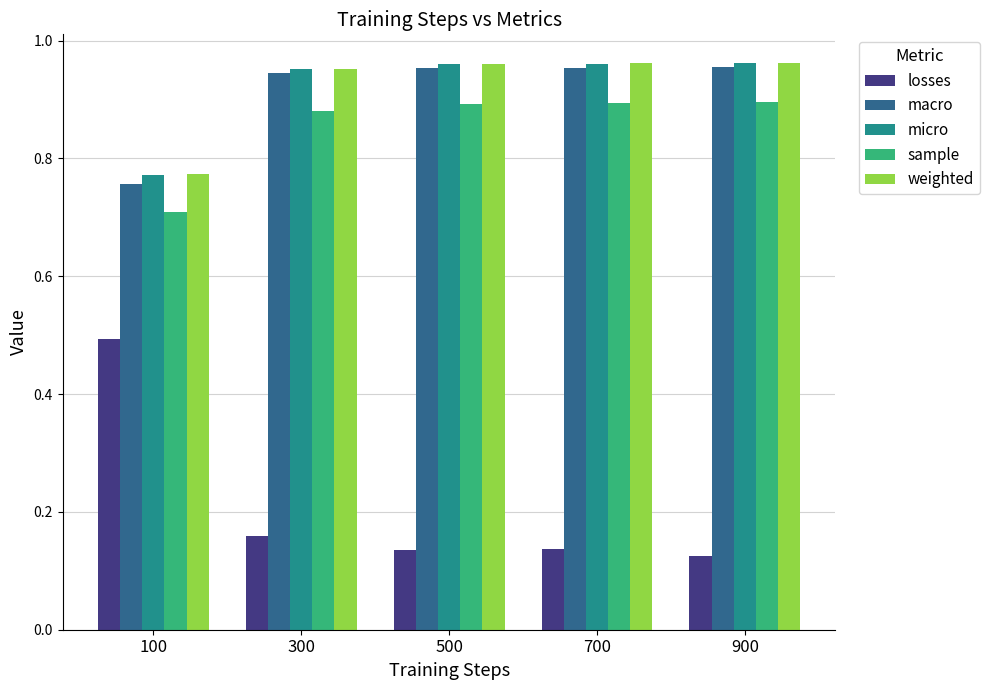

At which label is sample closest to 0?

100